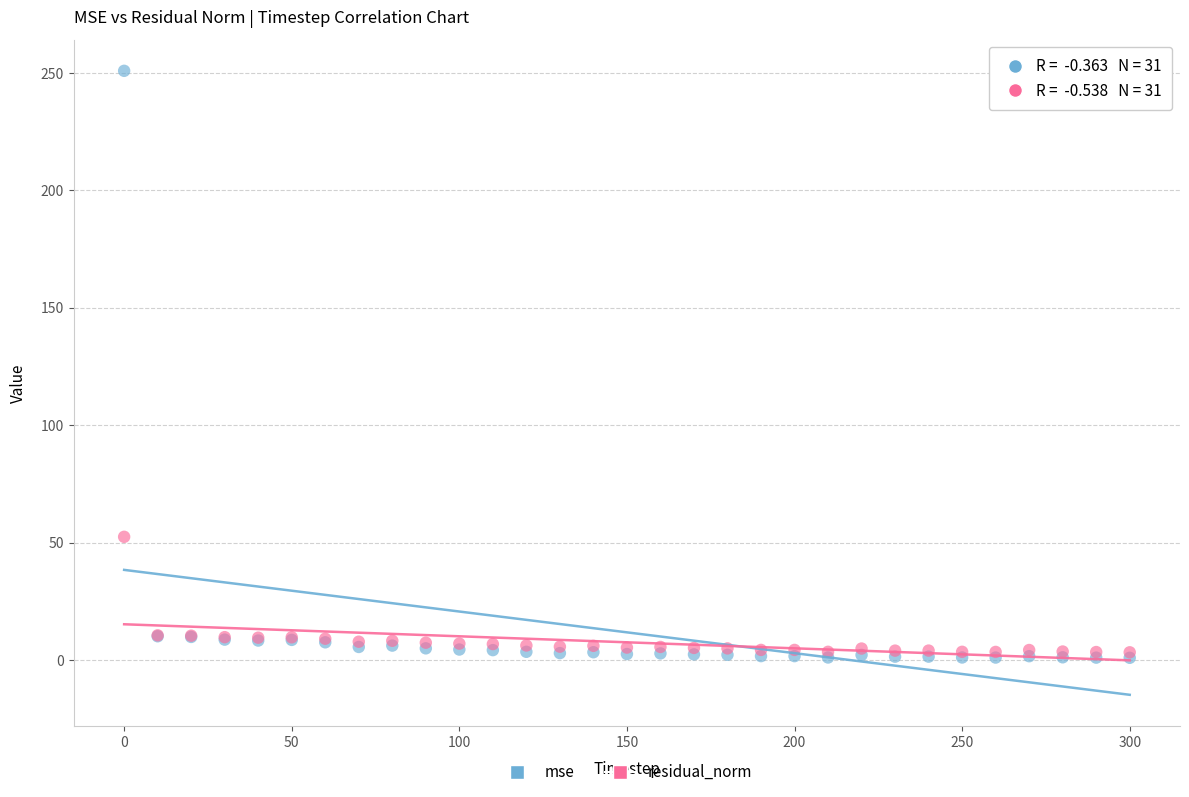

In the mse series, what Y value is closest to 125?

10.2